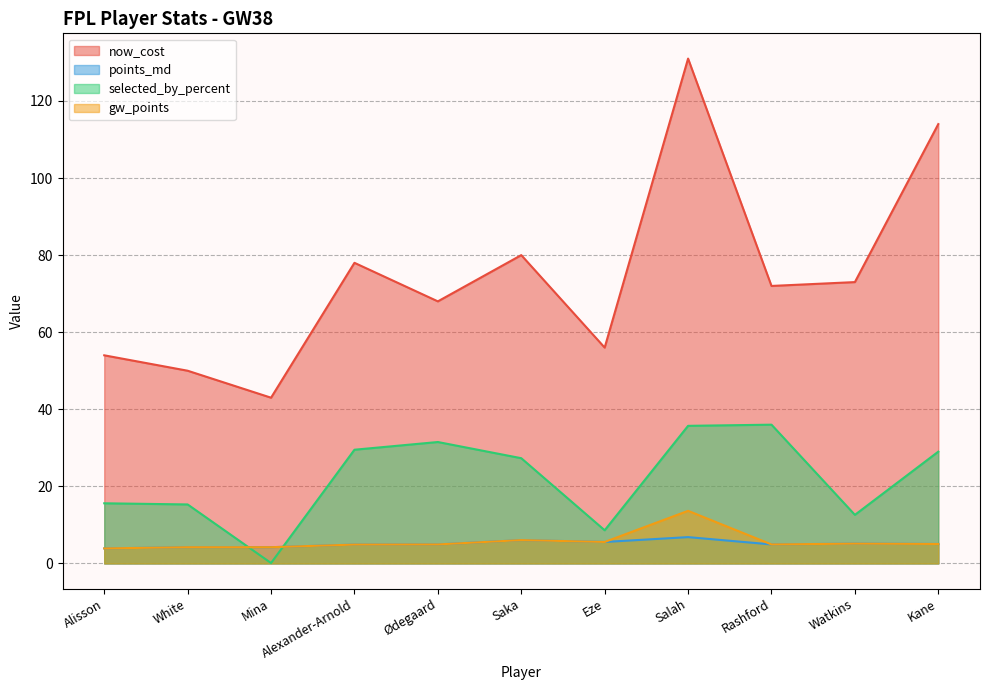

Where is points_md nearest to the value 5?

Kane